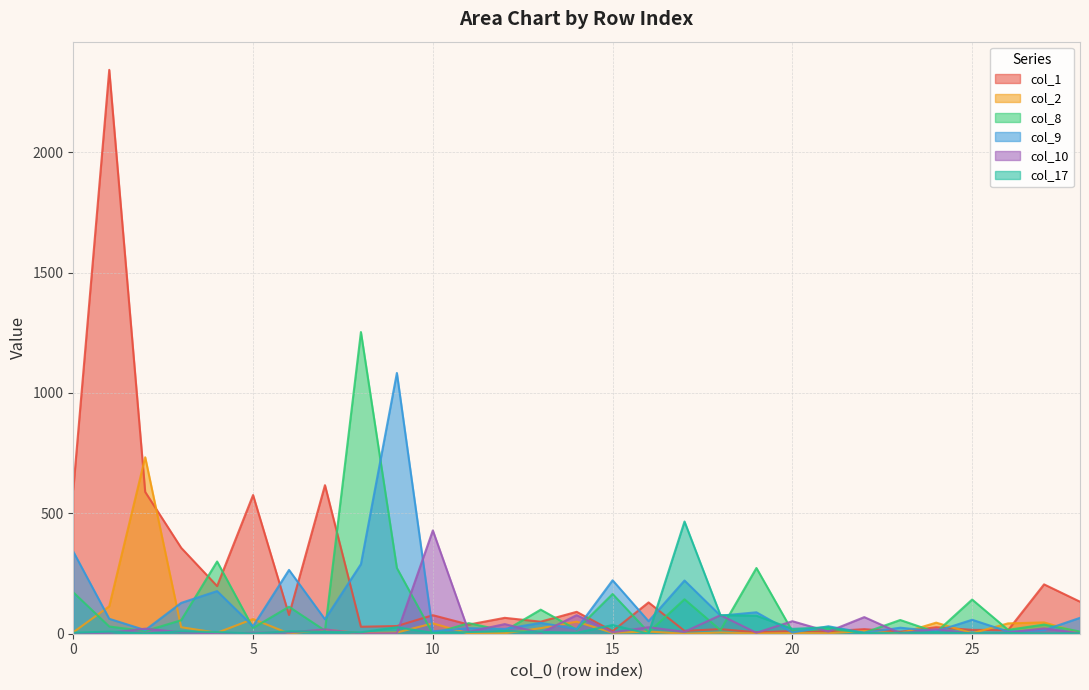

What is the difference between the second highest and minimum values in the col_2 series?

114